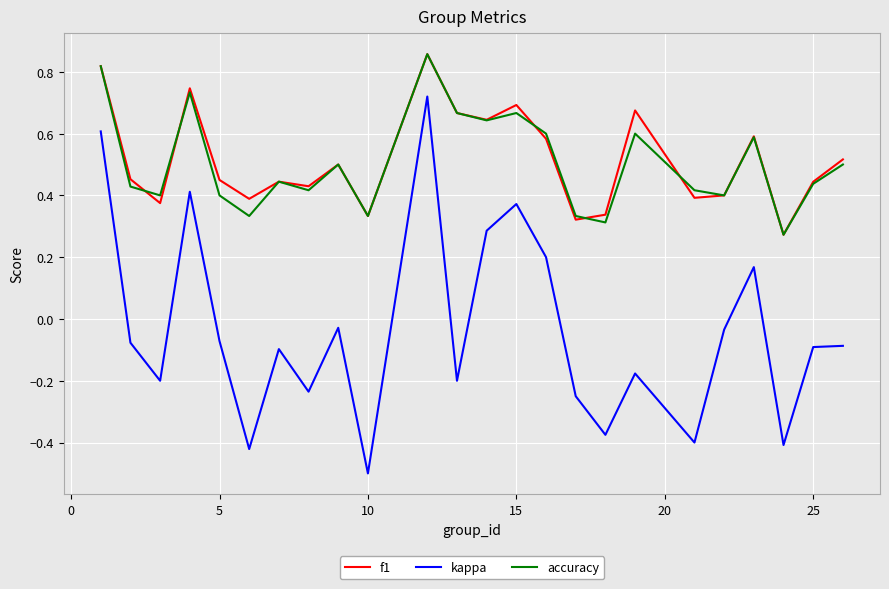

What is the minimum value for kappa?

-0.5